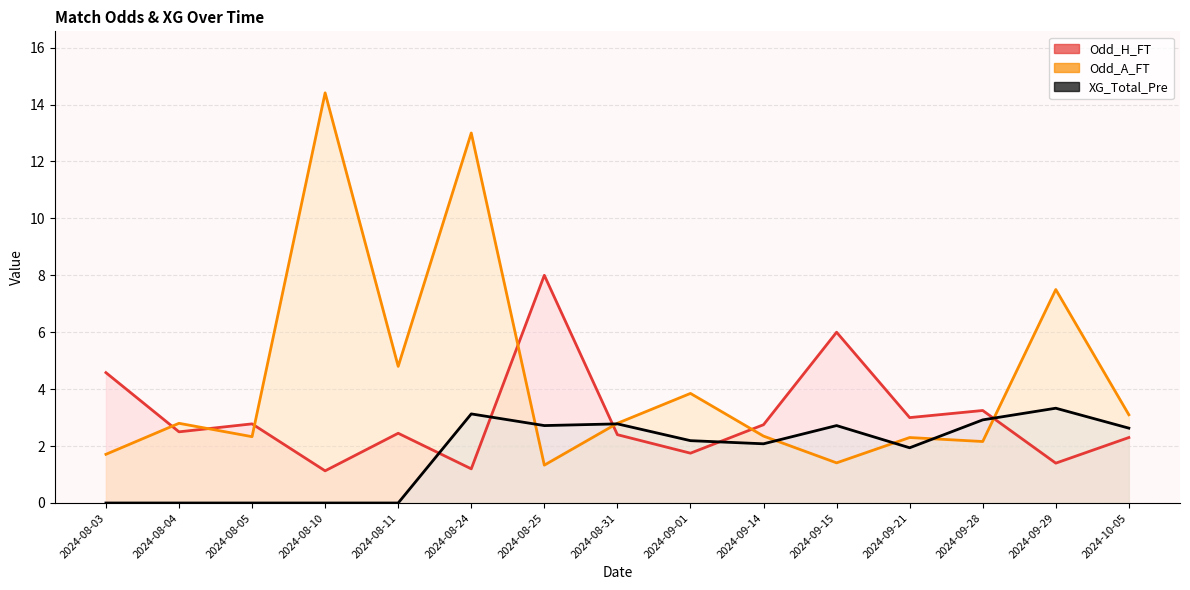

What is the maximum value for Odd_H_FT?

8.0